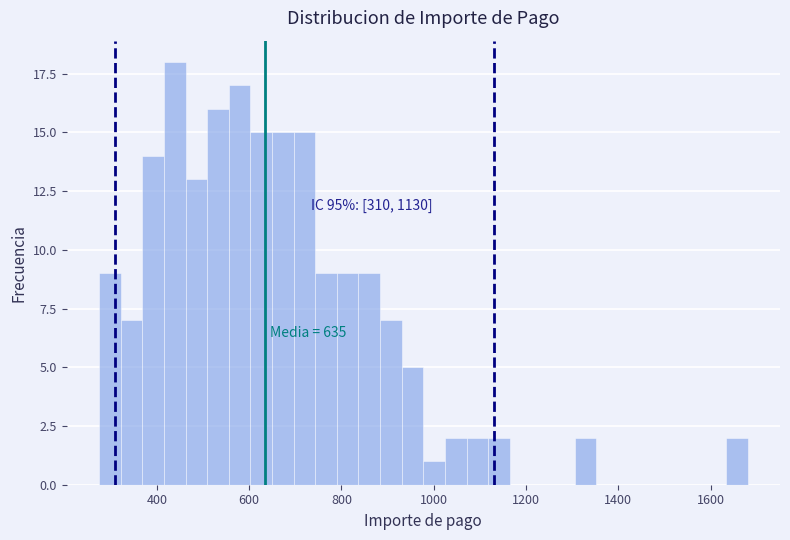

Read against the x-axis, roughly where is the centre of the tallest bar?

440